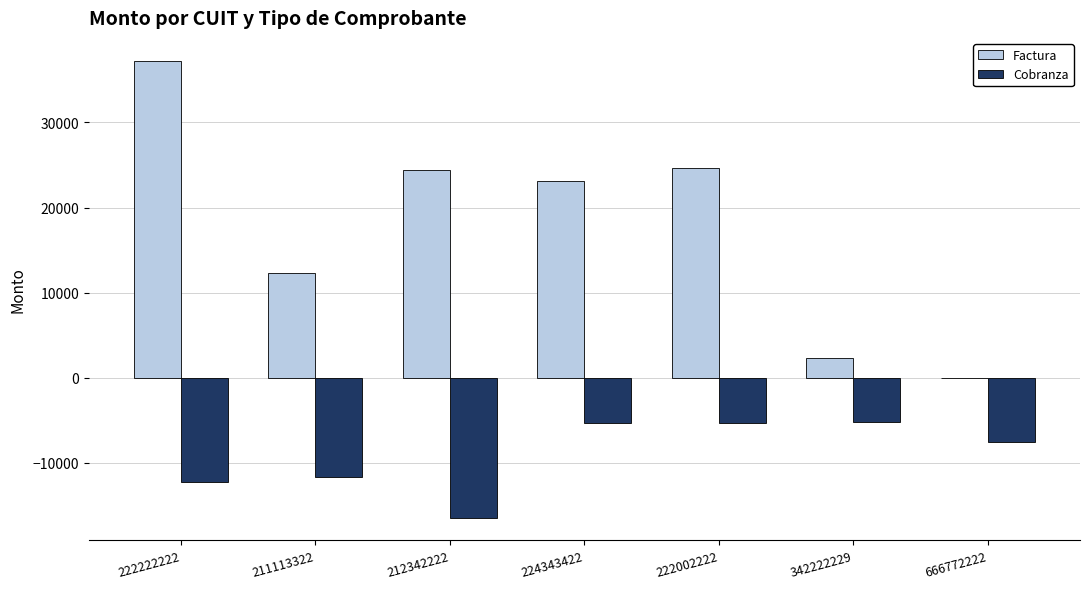

What are all the series names shown in the legend?

Factura, Cobranza